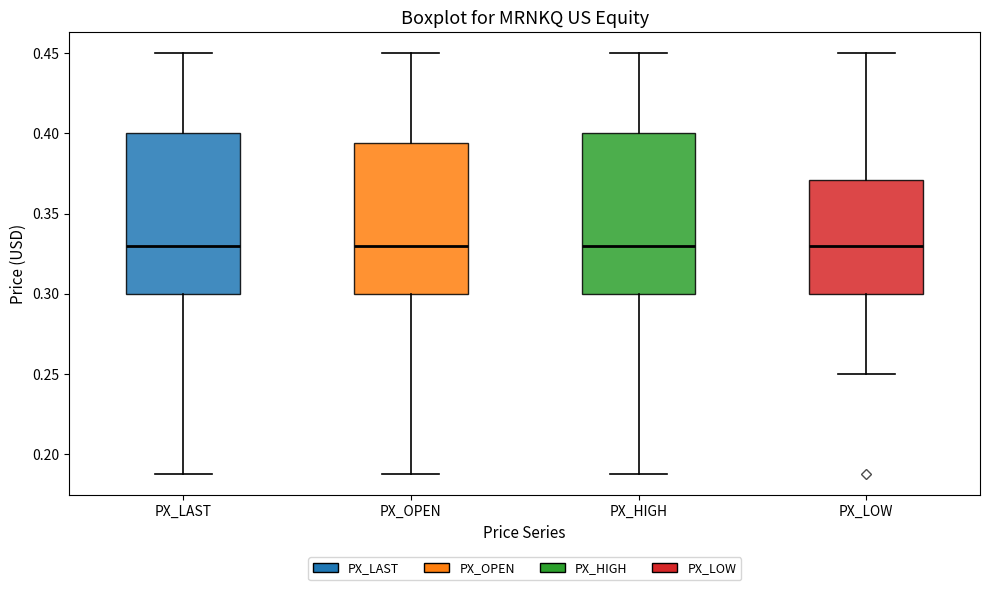

Where is the lower edge of the box for PX_LAST on the y-axis? The values are not printed on the chart, so give them approximately, as read against the axis.

0.300